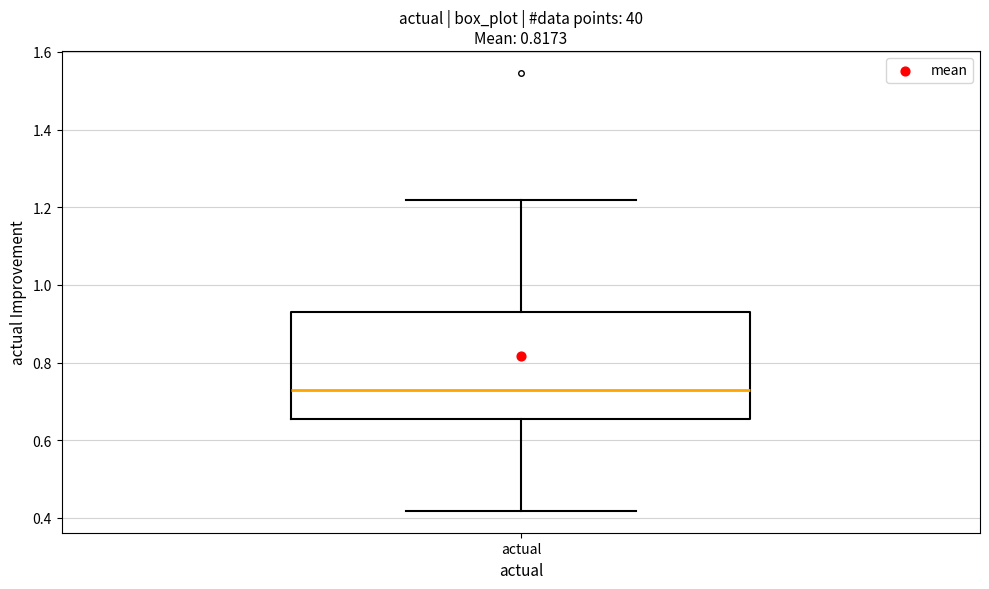

Read this box plot against the y-axis: the position of the median line, the range covered by the box, and the ends of both whiskers. The values are not printed on the chart, so give them approximately, as read against the axis.

median 0.72, box 0.66 to 0.94, whiskers 0.42 to 1.22